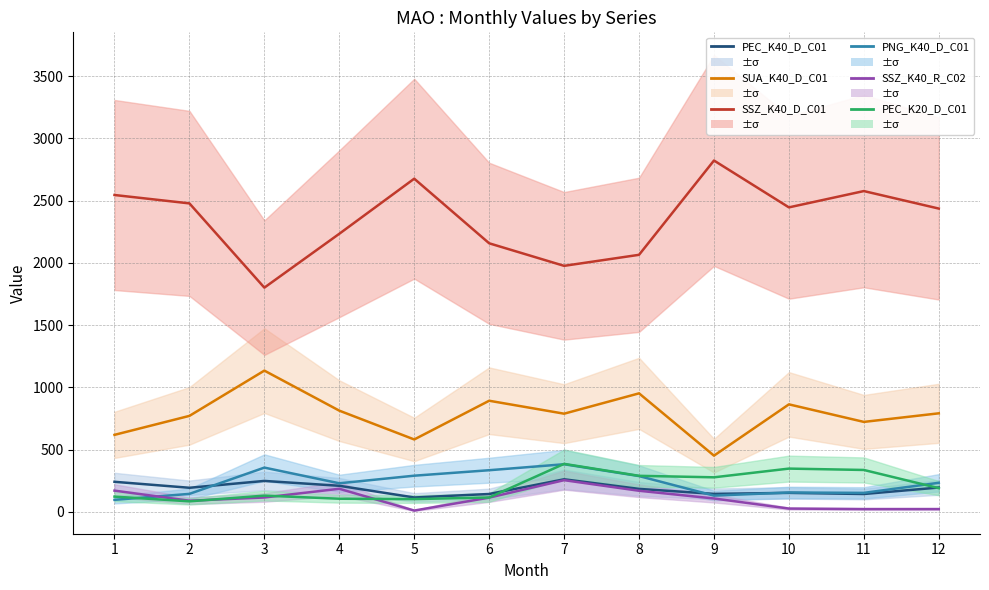

Reading left to right, list all the values displayed in this chart.

PEC_K40_D_C01: 1=241.0	2=193.0	3=248.0	4=209.0	5=115.0	6=143.0	7=261.0	8=184.0	9=144.0	10=152.0	11=143.0	12=195.0
SUA_K40_D_C01: 1=618.0	2=770.4	3=1134.0	4=812.4	5=581.0	6=892.0	7=788.0	8=951.4	9=451.0	10=863.0	11=722.0	12=791.0
SSZ_K40_D_C01: 1=2544.4	2=2477.0	3=1800.4	4=2233.0	5=2675.4	6=2156.5	7=1975.4	8=2064.0	9=2821.4	10=2445.0	11=2576.0	12=2435.4
PNG_K40_D_C01: 1=96.0	2=144.0	3=355.0	4=229.0	5=290.0	6=334.0	7=382.0	8=287.0	9=130.0	10=155.0	11=152.0	12=233.0
SSZ_K40_R_C02: 1=170.0	2=89.0	3=115.0	4=185.0	5=10.0	6=114.0	7=254.0	8=169.0	9=107.0	10=26.0	11=22.0	12=22.0
PEC_K20_D_C01: 1=122.0	2=84.0	3=130.0	4=105.0	5=102.0	6=115.0	7=385.0	8=289.0	9=277.0	10=347.0	11=336.0	12=190.0